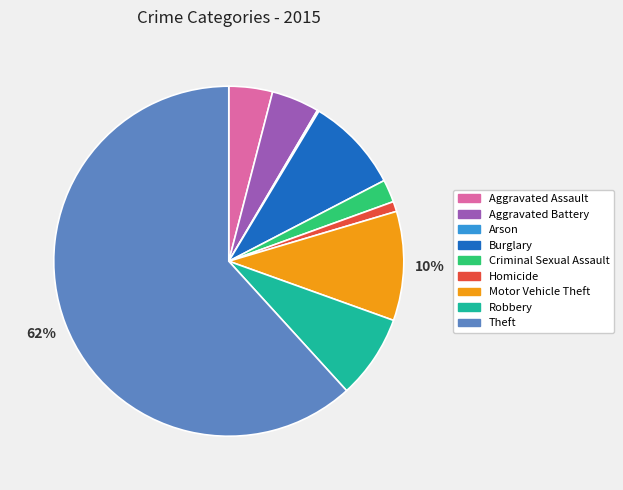

To the nearest percent, what portion does Robbery represent?

8%